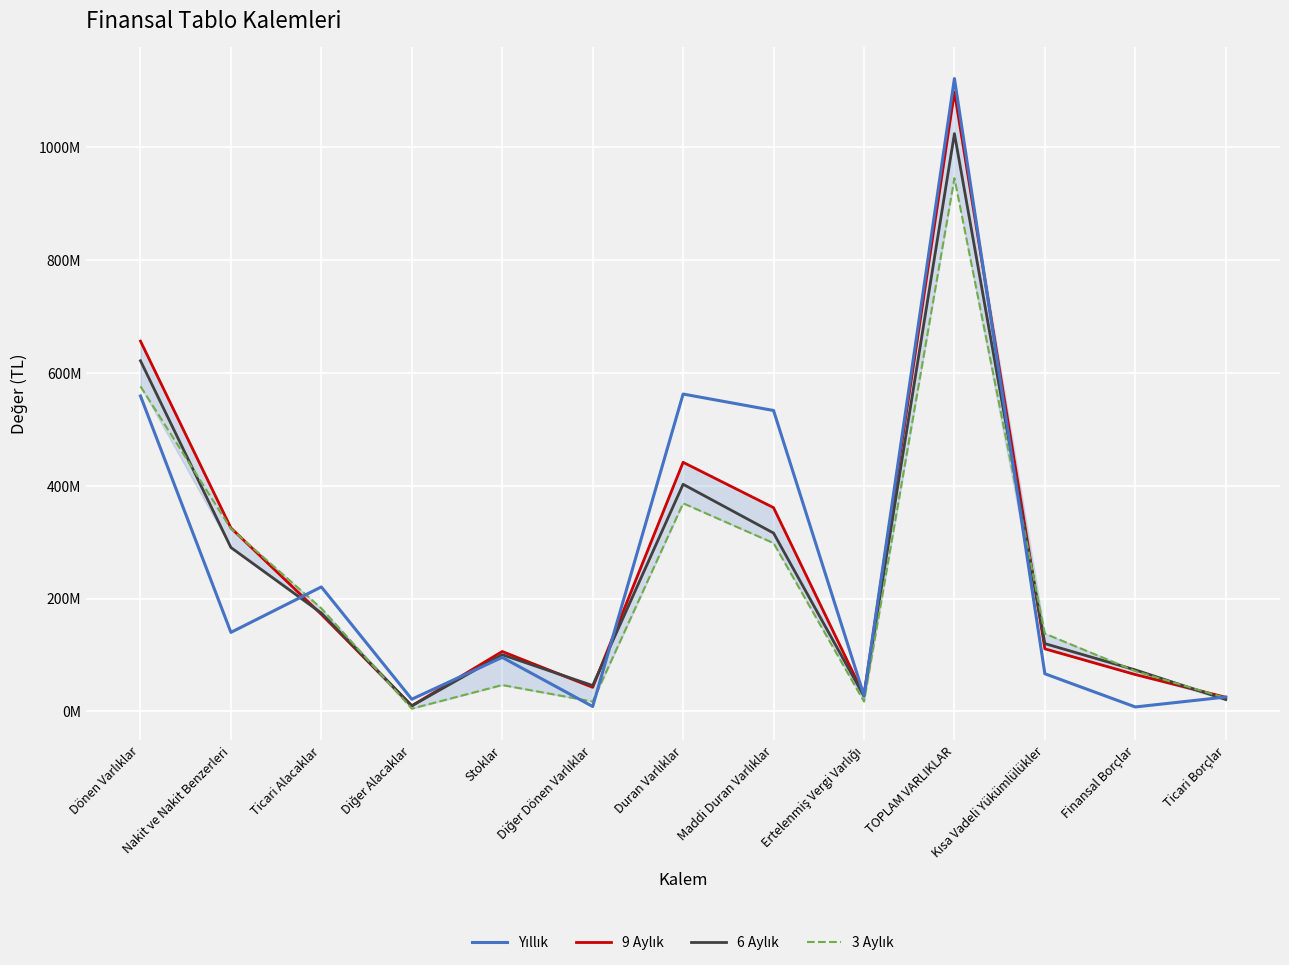

Does the chart display data point markers on the line(s)?

No